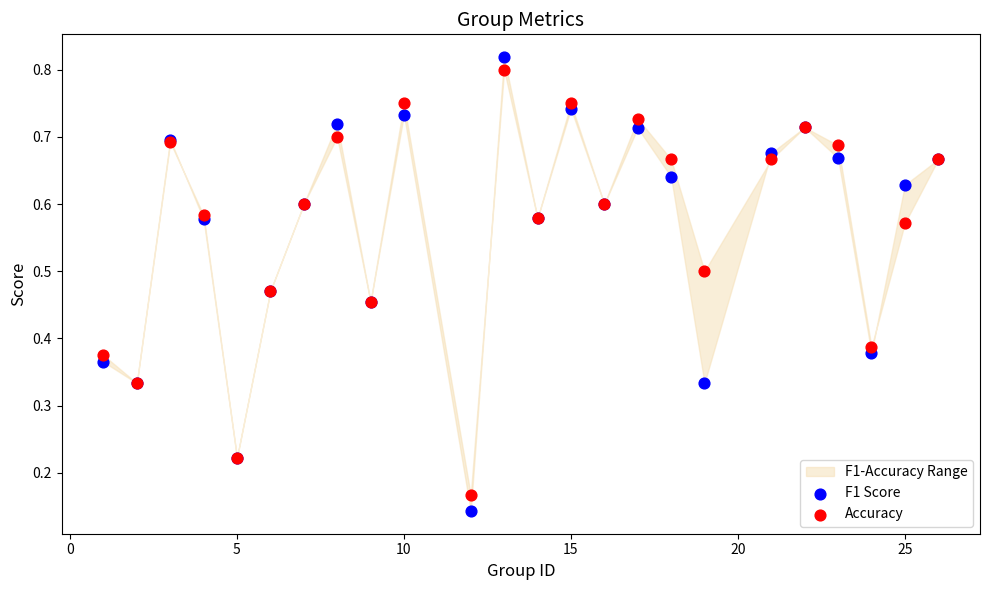

What is the X range (max minus min) for the scatter plot?

25.0